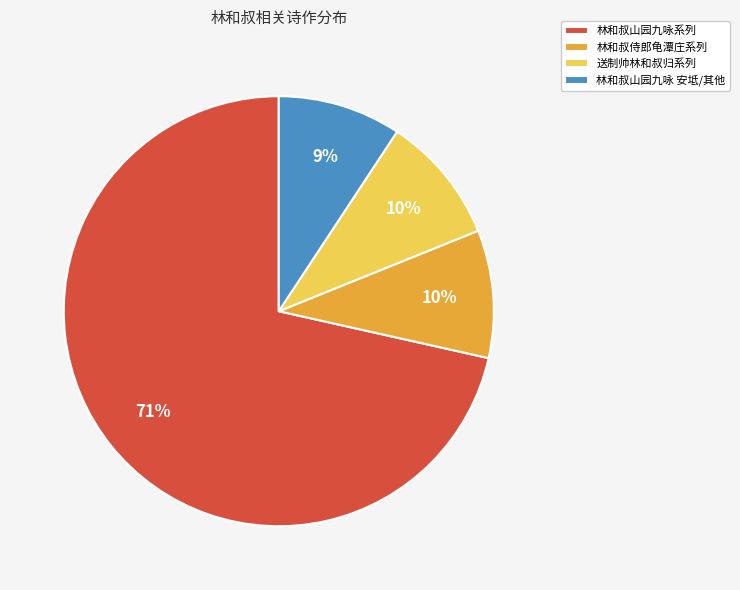

Is there any slice that represents more than half of the pie?

Yes